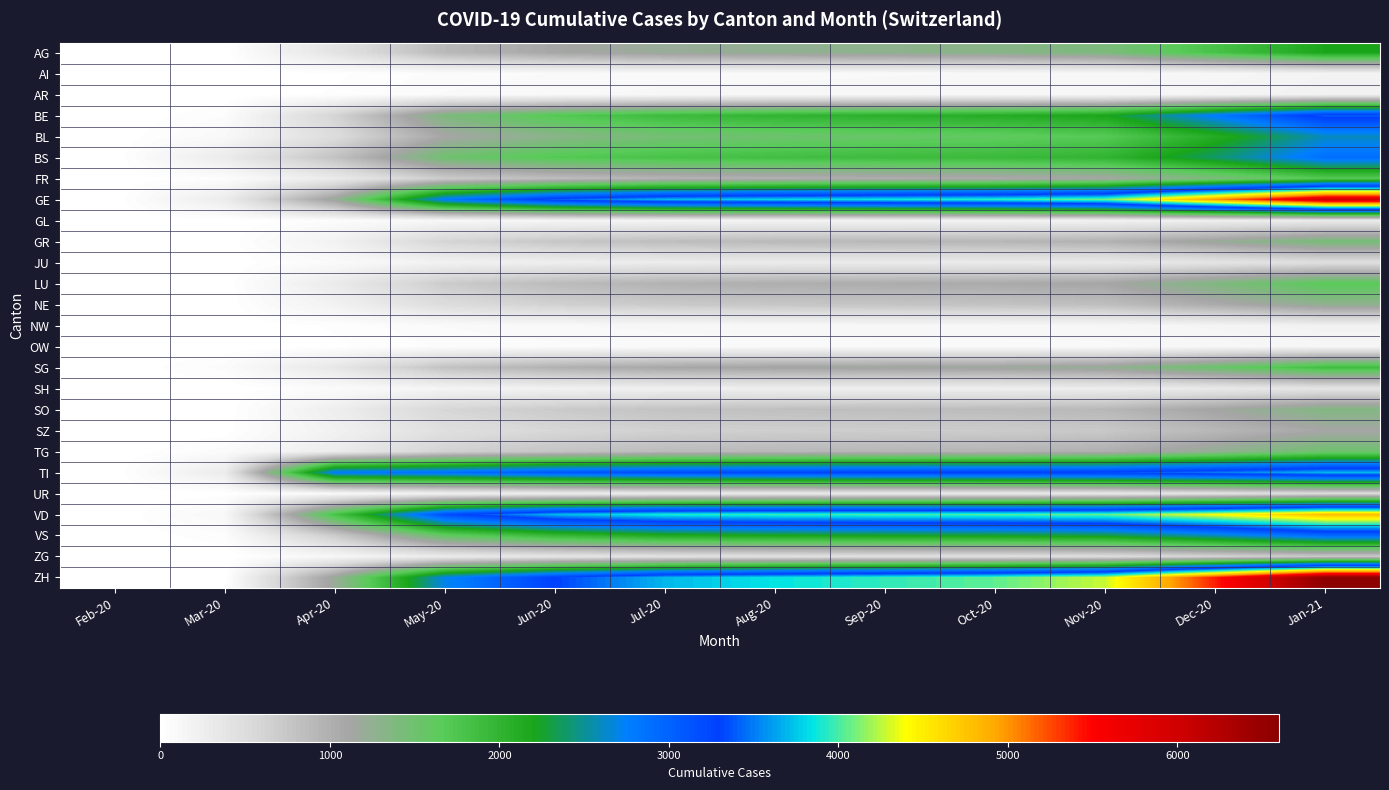

Which has a higher value, Jul-20 or Jun-20?

Jul-20